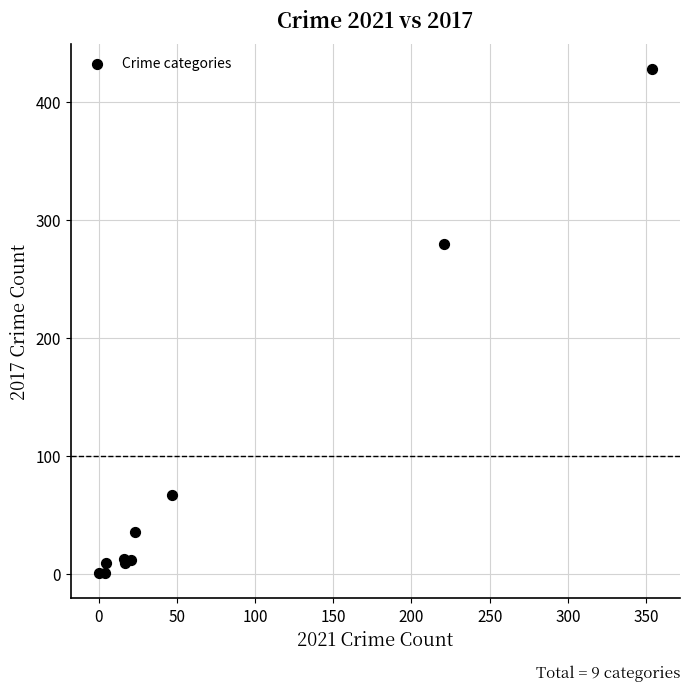

What Y value in the scatter plot is closest to 214?

280